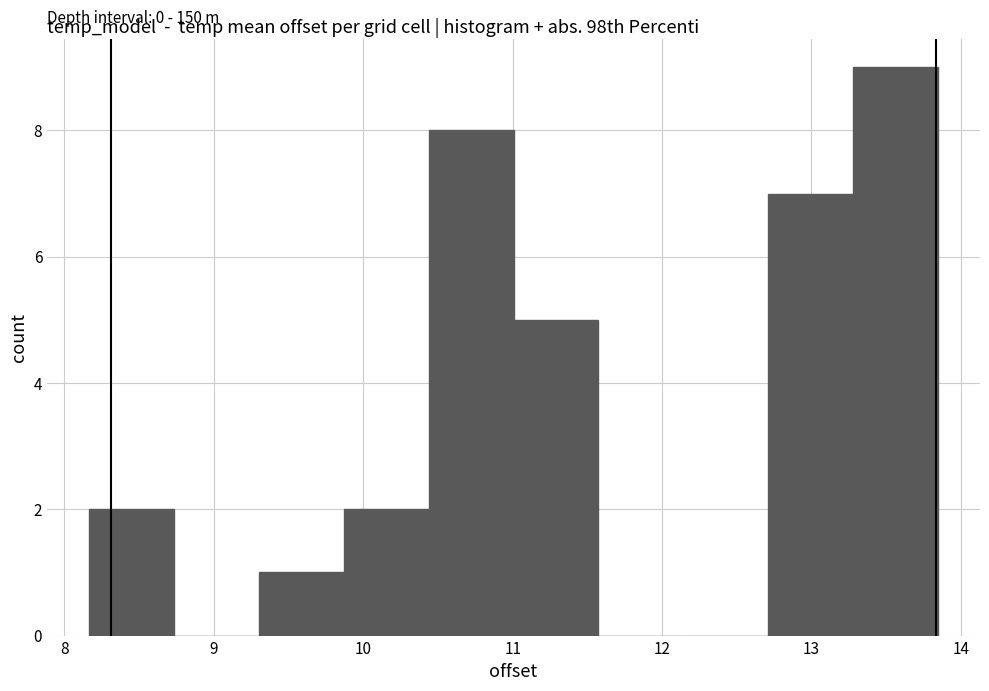

Which range on the x-axis has the tallest bar?

13.3 to 13.8